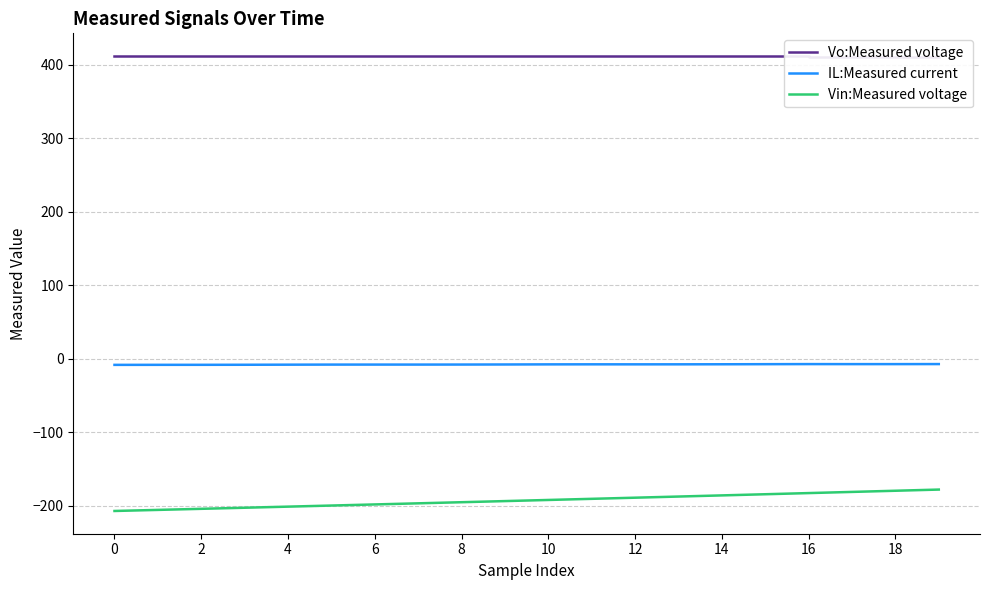

True or false: IL:Measured current and Vin:Measured voltage cross at least once.

False